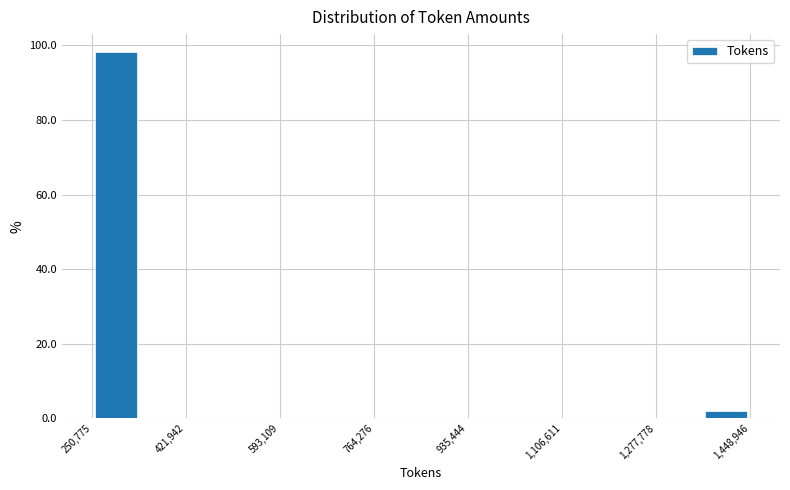

Over which range of the x-axis is the bar tallest?

260000 to 340000